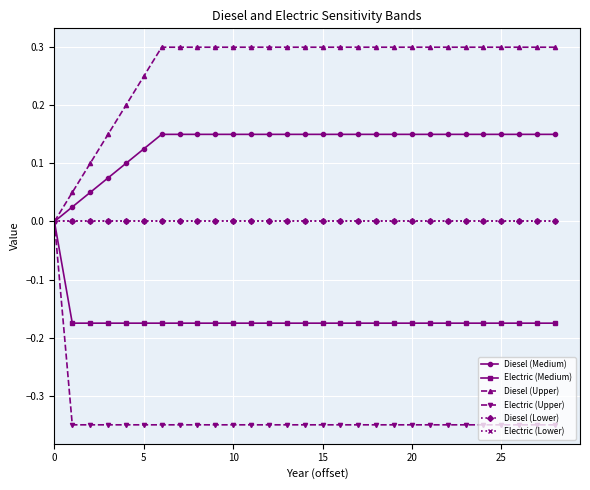

Does the chart have visible grid lines?

Yes